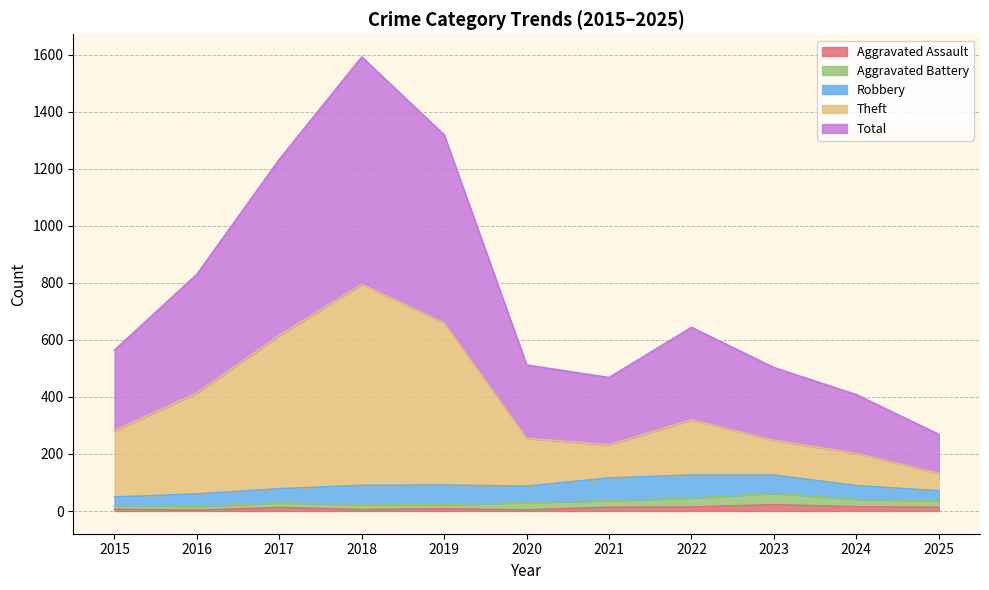

Is the value of Theft at 2017 greater than the value of Total at 2017?

No